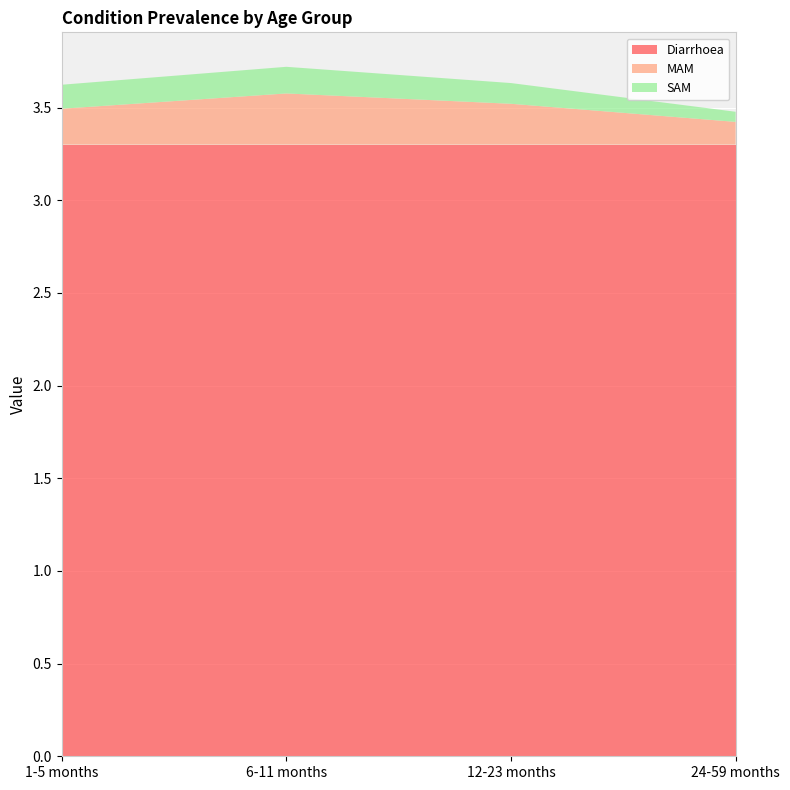

Reading left to right, list all the values displayed in this chart.

Diarrhoea: 1-5 months=3.3	6-11 months=3.3	12-23 months=3.3	24-59 months=3.3
MAM: 1-5 months=0.2	6-11 months=0.3	12-23 months=0.2	24-59 months=0.1
SAM: 1-5 months=0.1	6-11 months=0.1	12-23 months=0.1	24-59 months=0.1